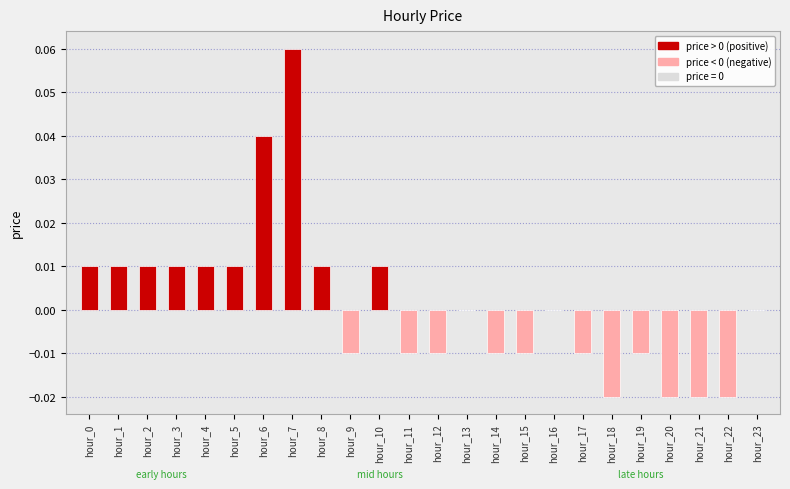

Which label corresponds to the largest value in the chart?

hour_7